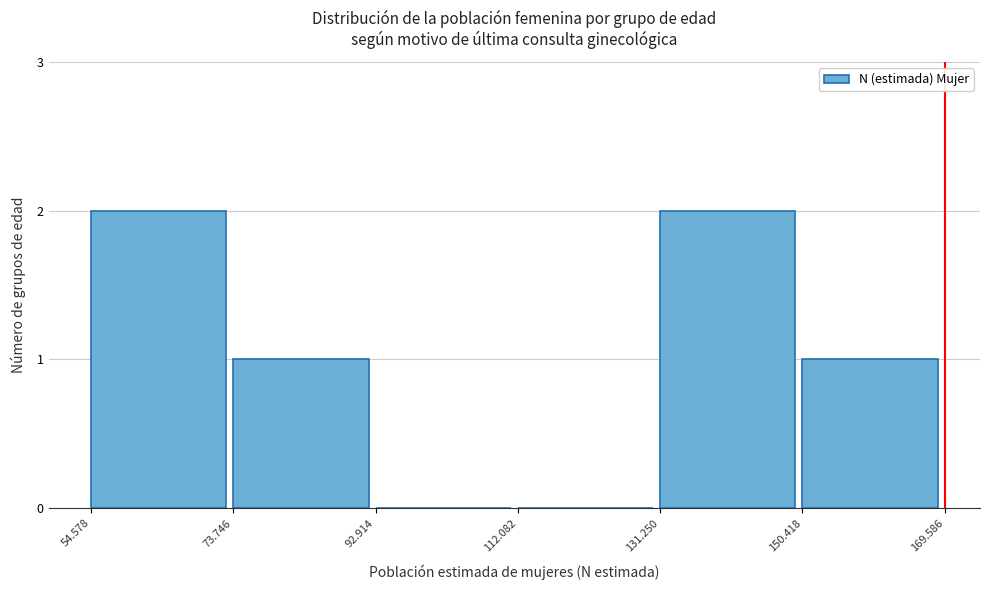

Reading right to left, transcribe all the data shown in this chart.

150.418=1	131.250=2	112.082=0	92.914=0	73.746=1	54.578=2